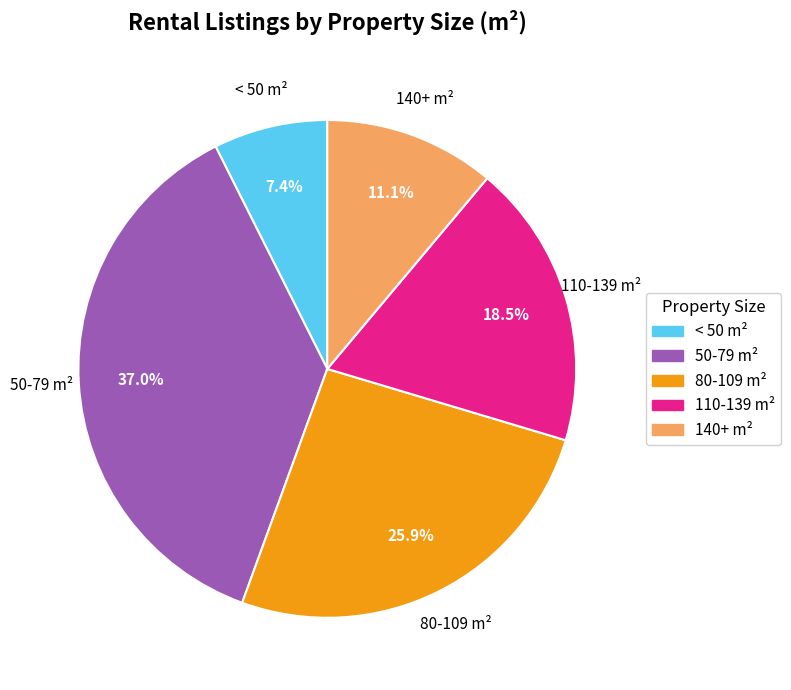

Does any single category account for the majority?

No